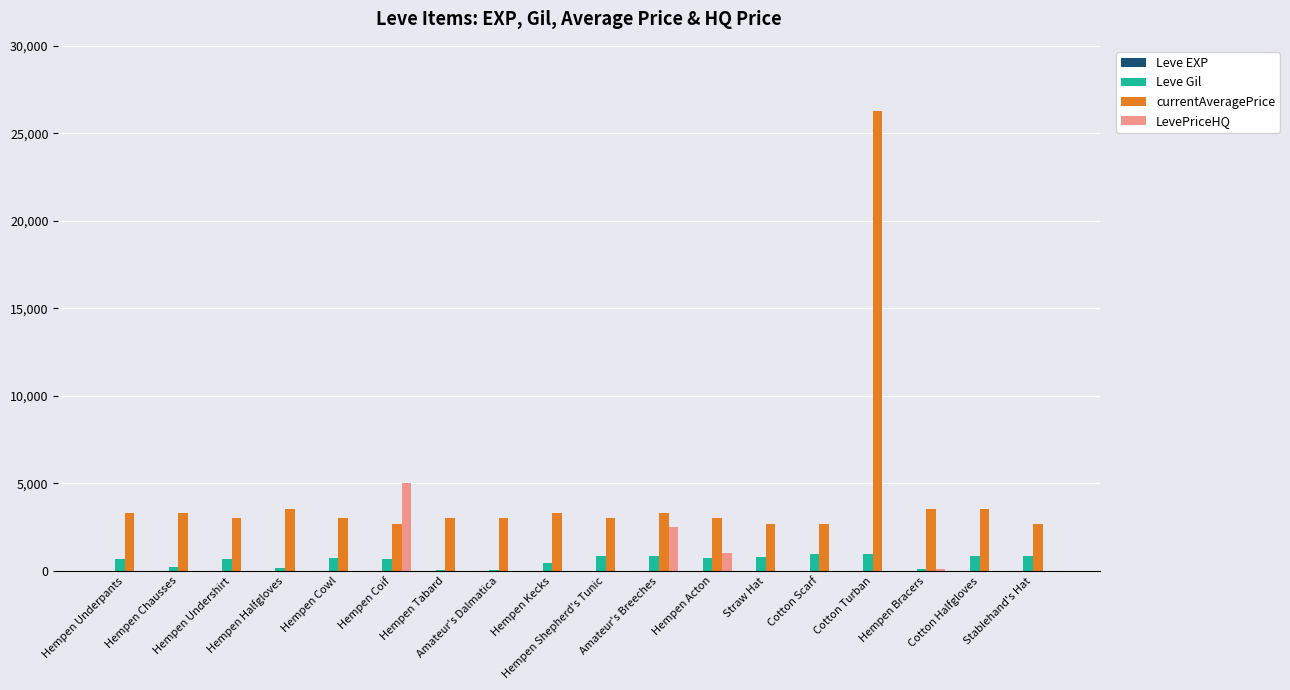

What is the maximum value for currentAveragePrice?

26304